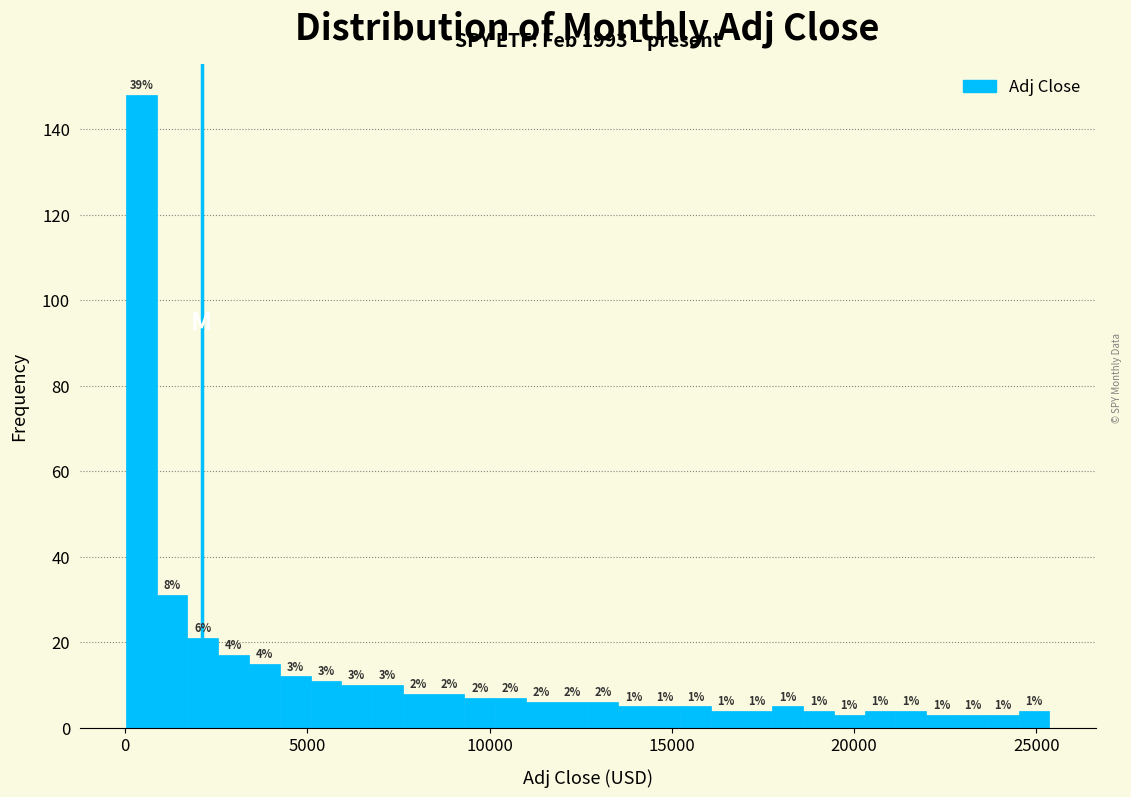

Read against the x-axis, roughly where is the centre of the tallest bar?

500